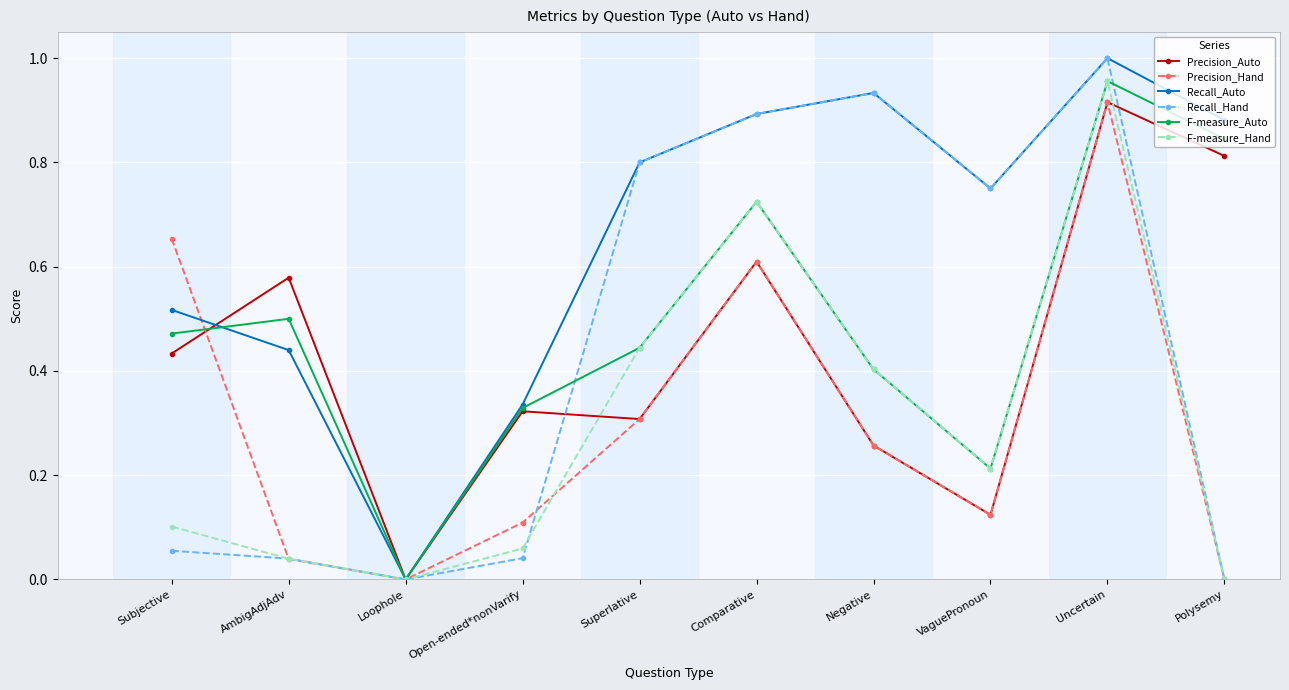

What is the label of the 6th point from the right?

Superlative